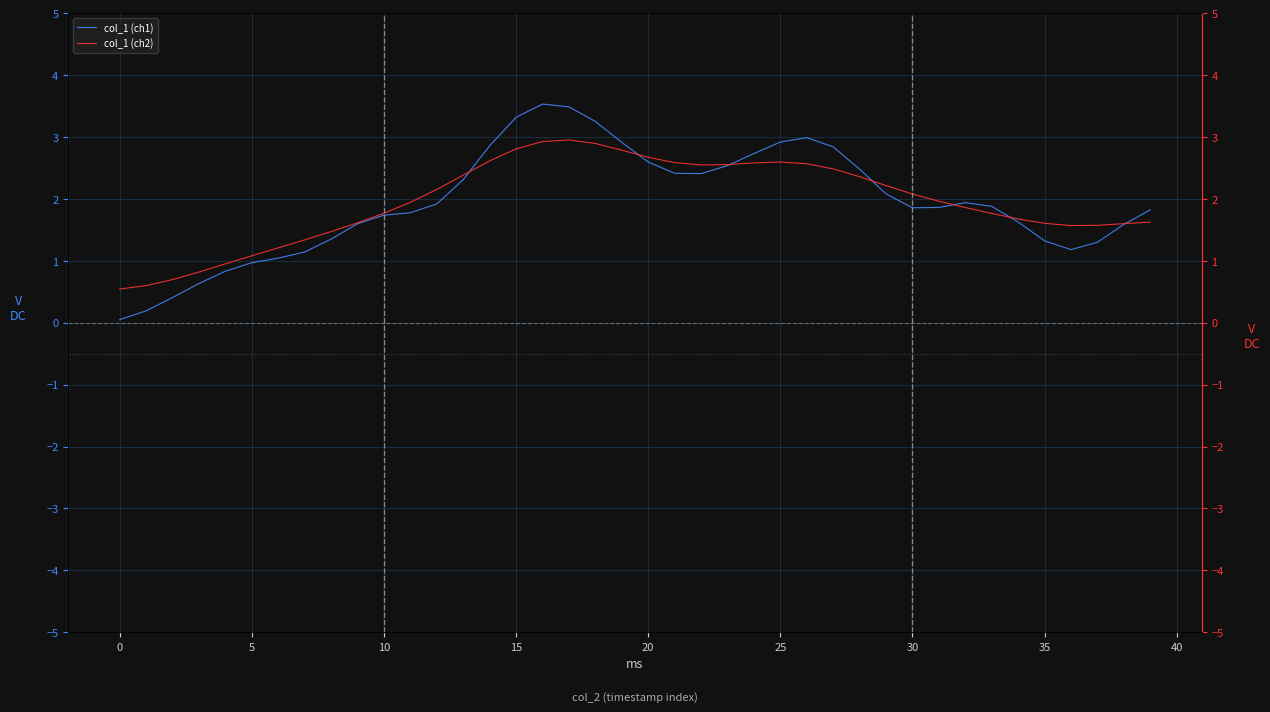

How many interior local peaks does the col_1 (ch1) series have?

3